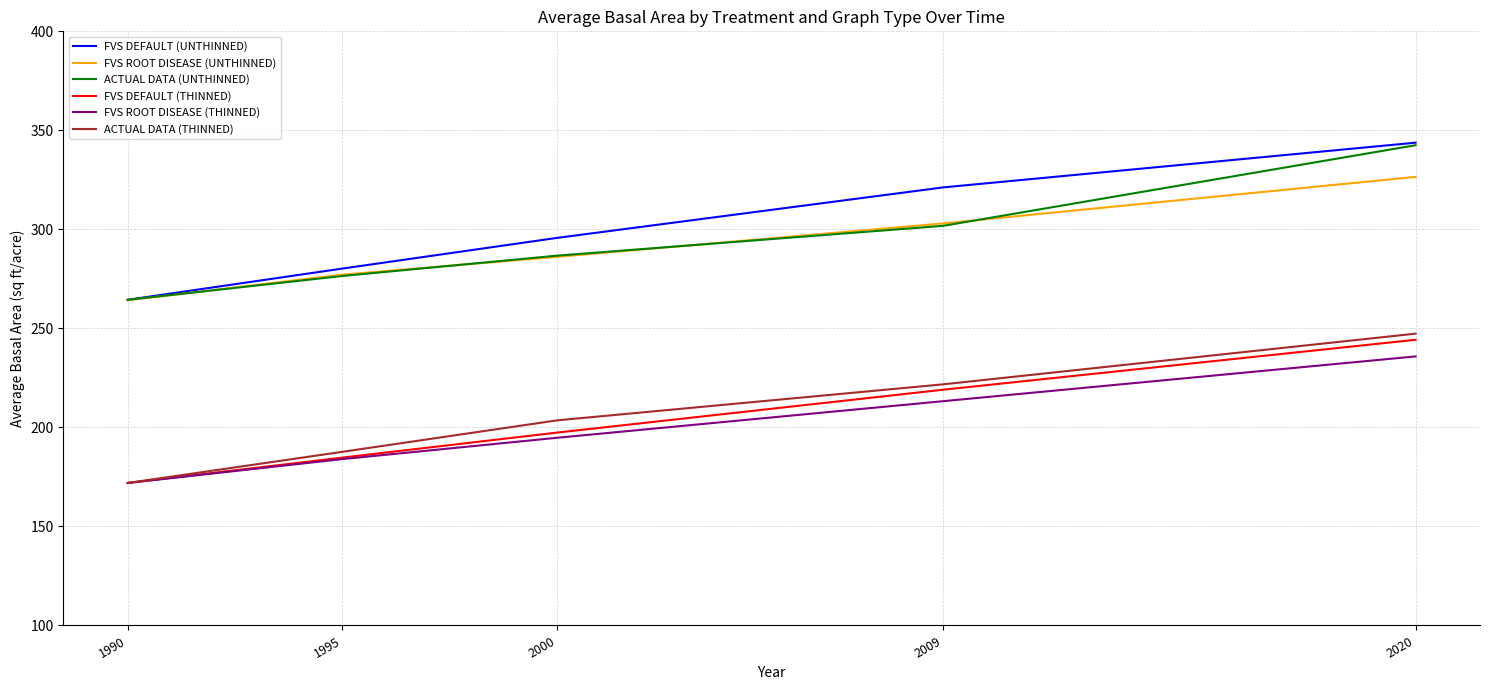

What is the approximate value of FVS ROOT DISEASE (UNTHINNED) at 2020?

326.5